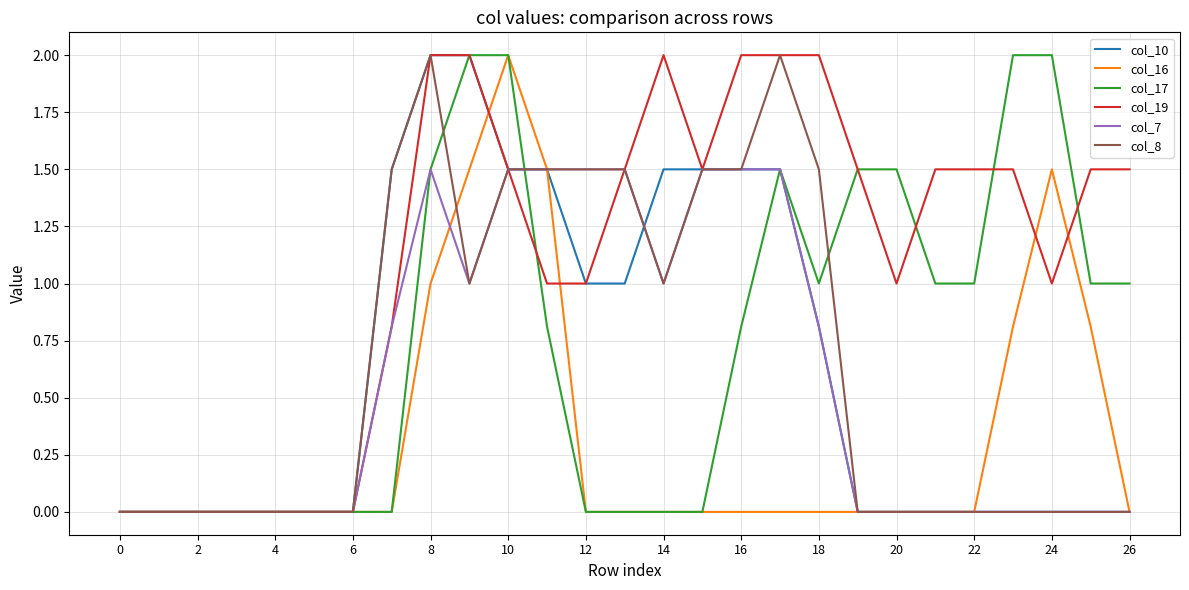

Which series has the largest total across all categories?

col_19